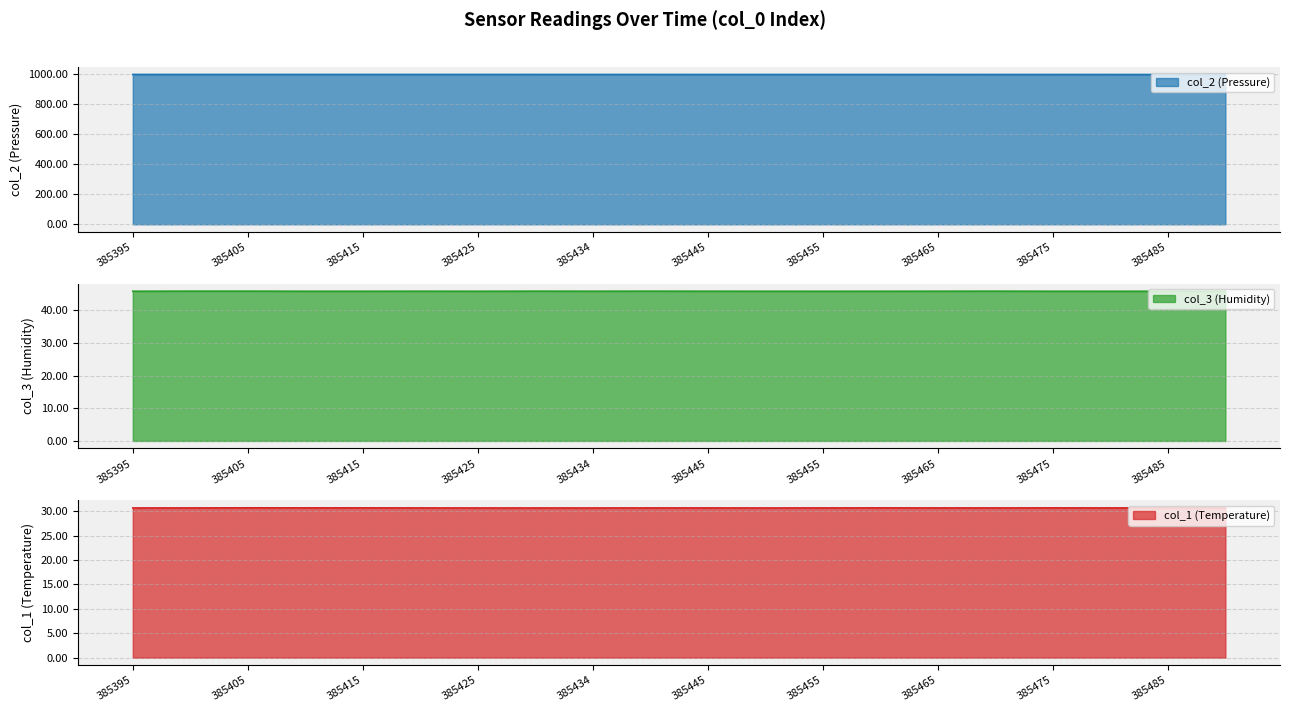

How many lines are shown in the chart?

3